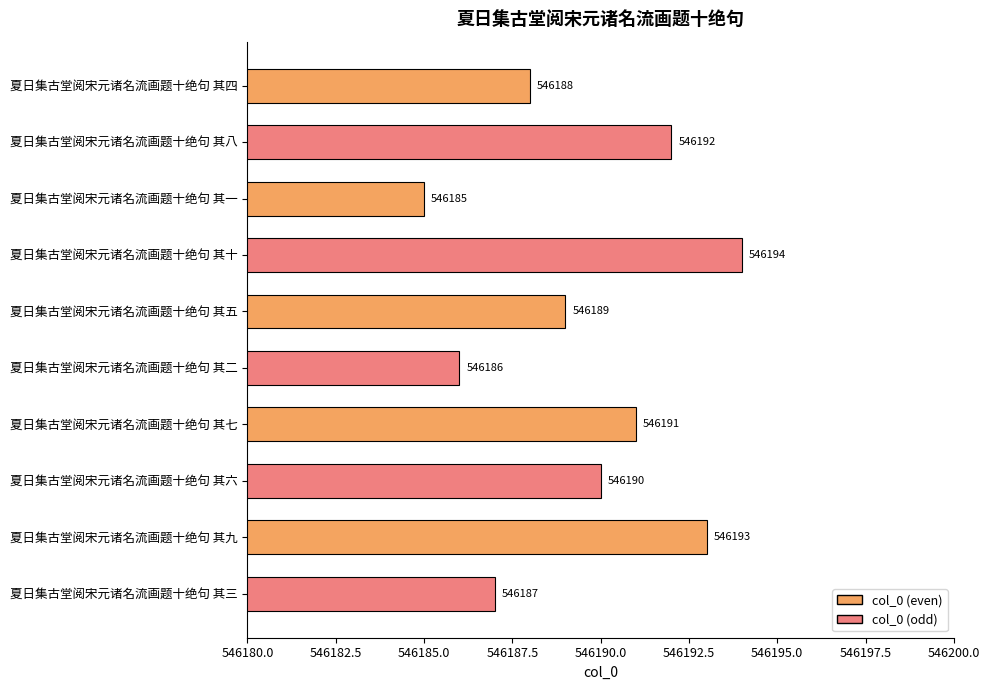

What is the sum of all values?

5461895